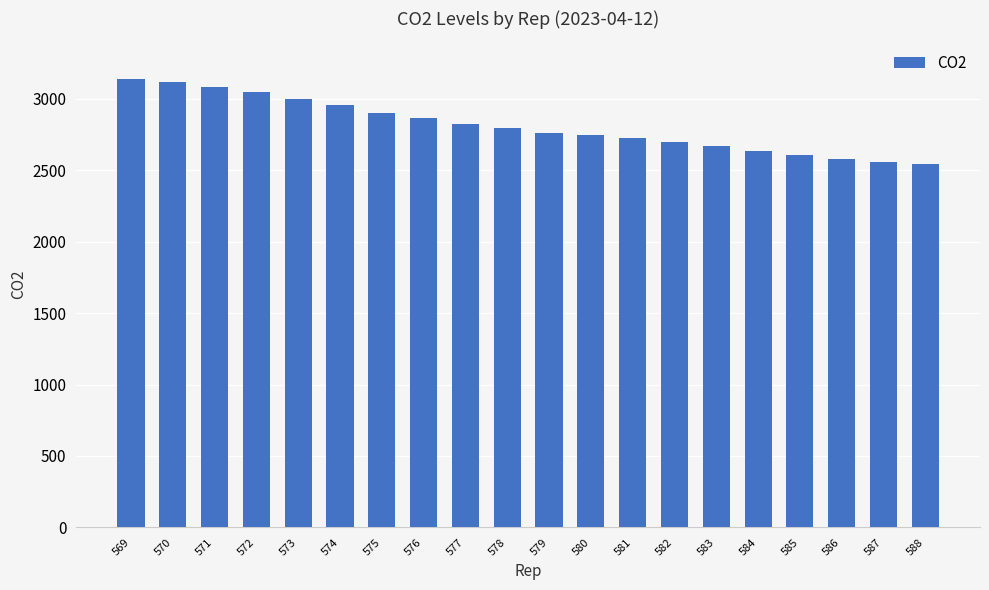

What is the smallest value displayed?

2539